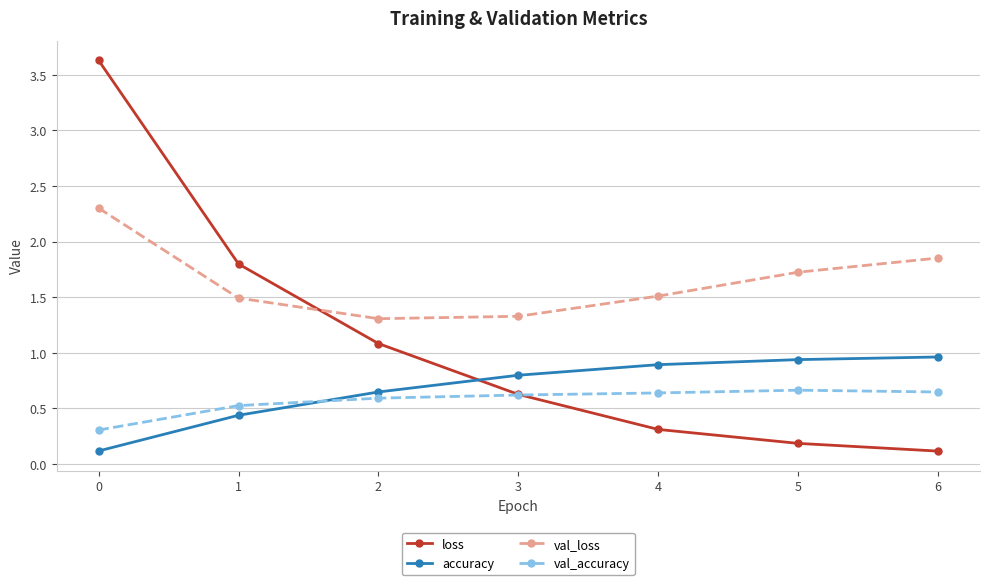

What is the maximum value for accuracy?

1.0